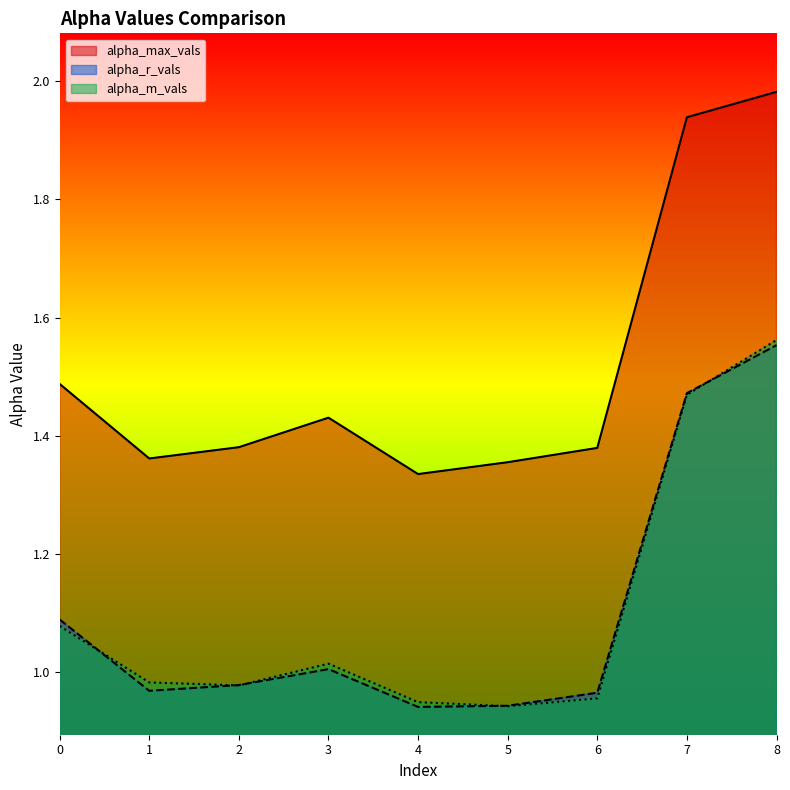

Which series has the largest total across all categories?

alpha_max_vals